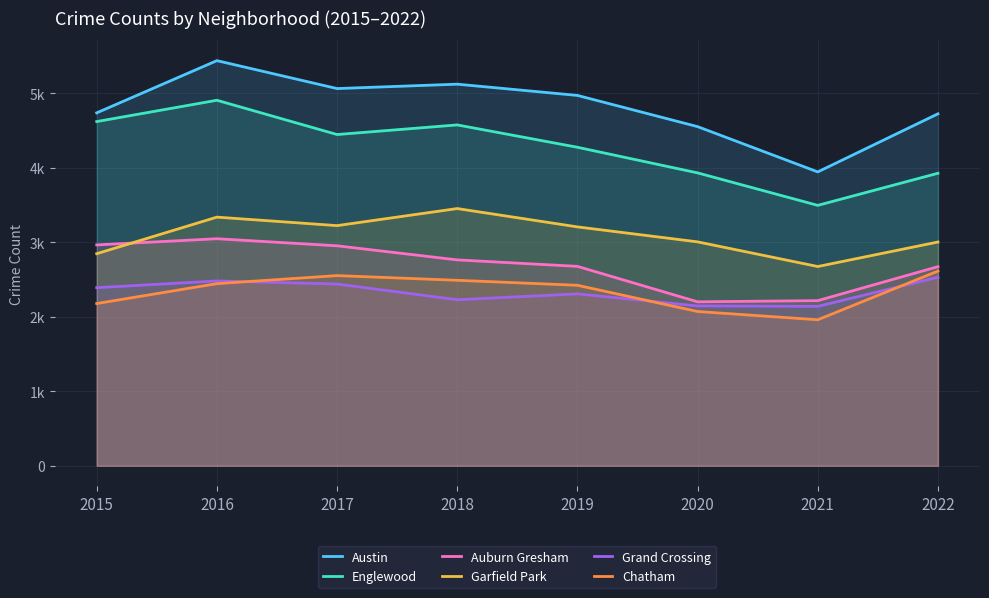

What are all the series names shown in the legend?

Austin, Englewood, Auburn Gresham, Garfield Park, Grand Crossing, Chatham